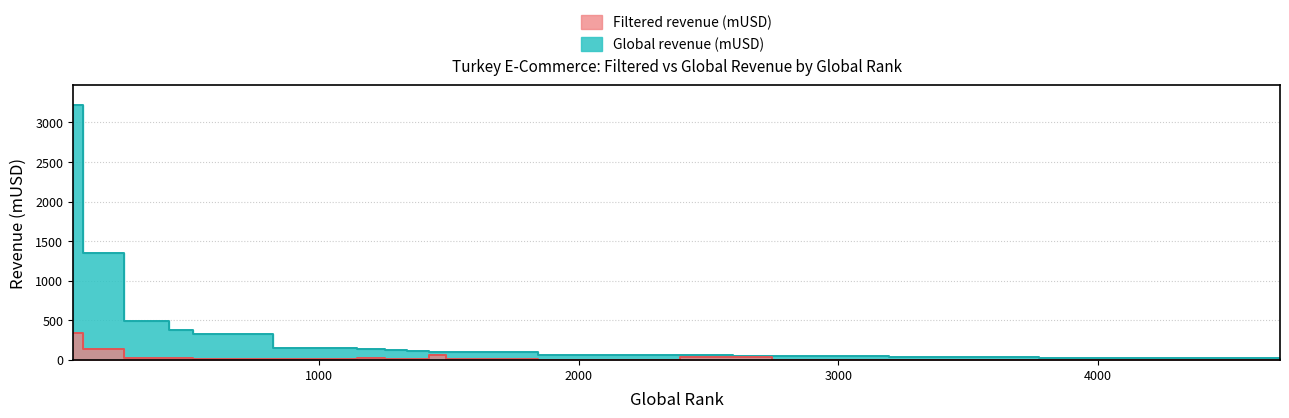

The Filtered revenue (mUSD) series shows 96.3 at 1480. True or false?

False